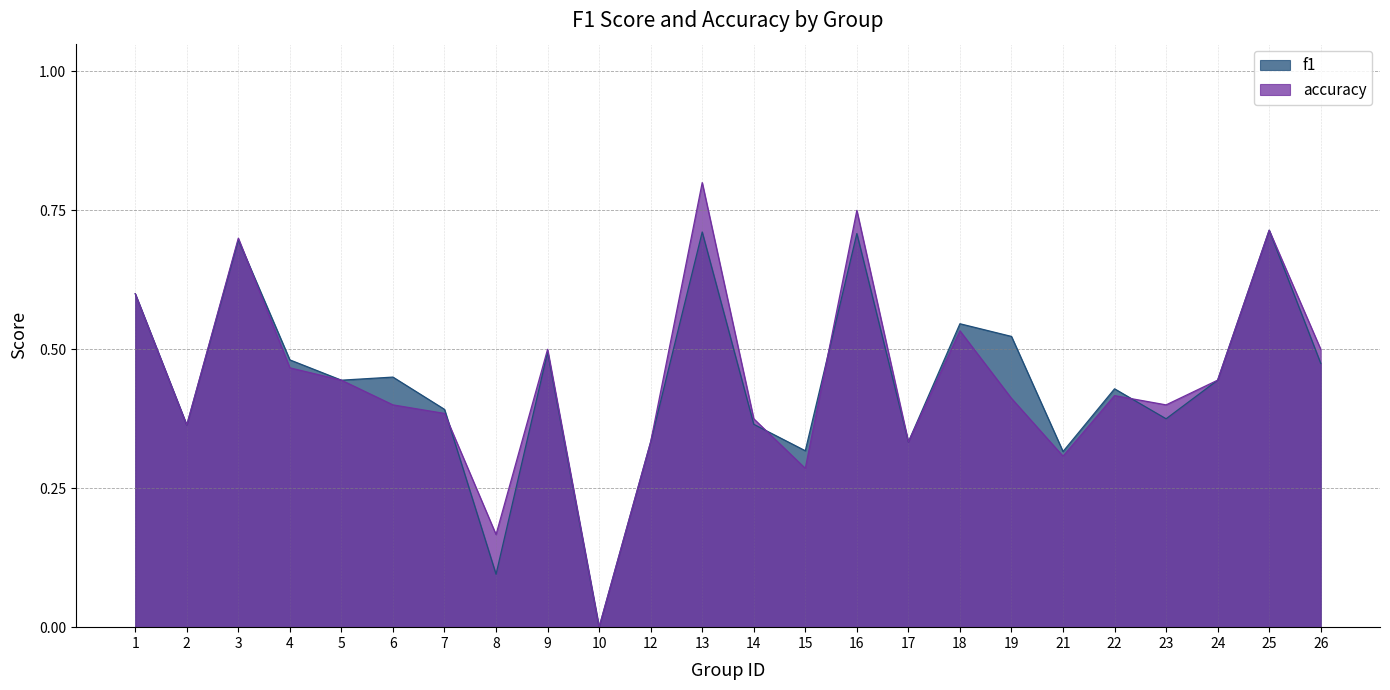

How many values in the accuracy series exceed 0?

23